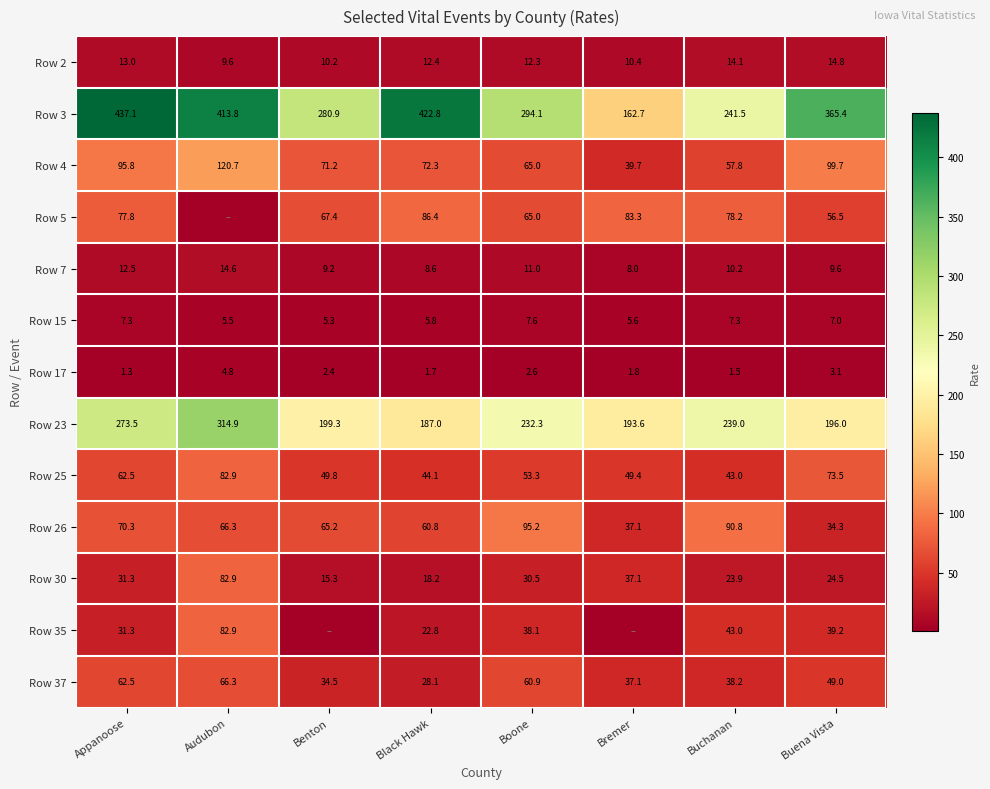

What is the maximum value shown in the chart?

437.1